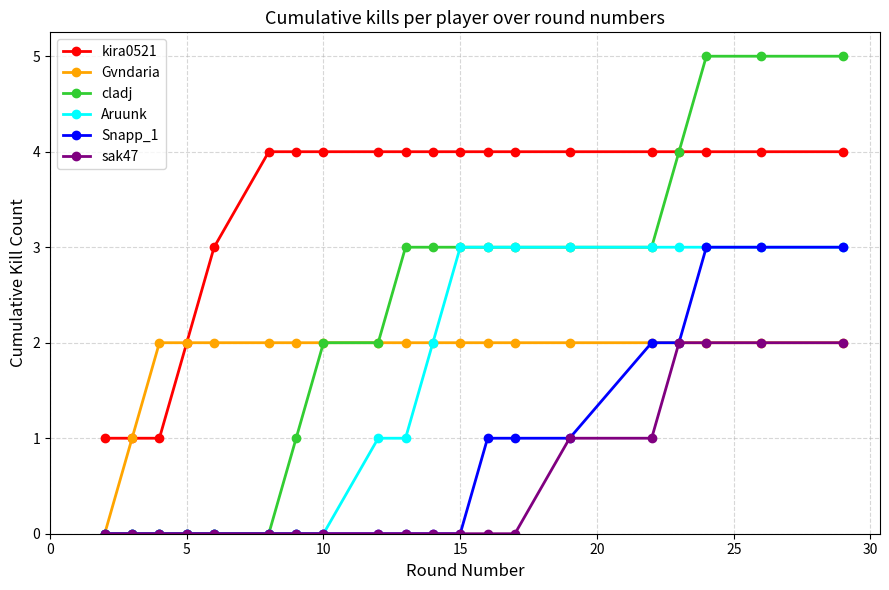

True or false: Aruunk and kira0521 intersect in this chart.

False